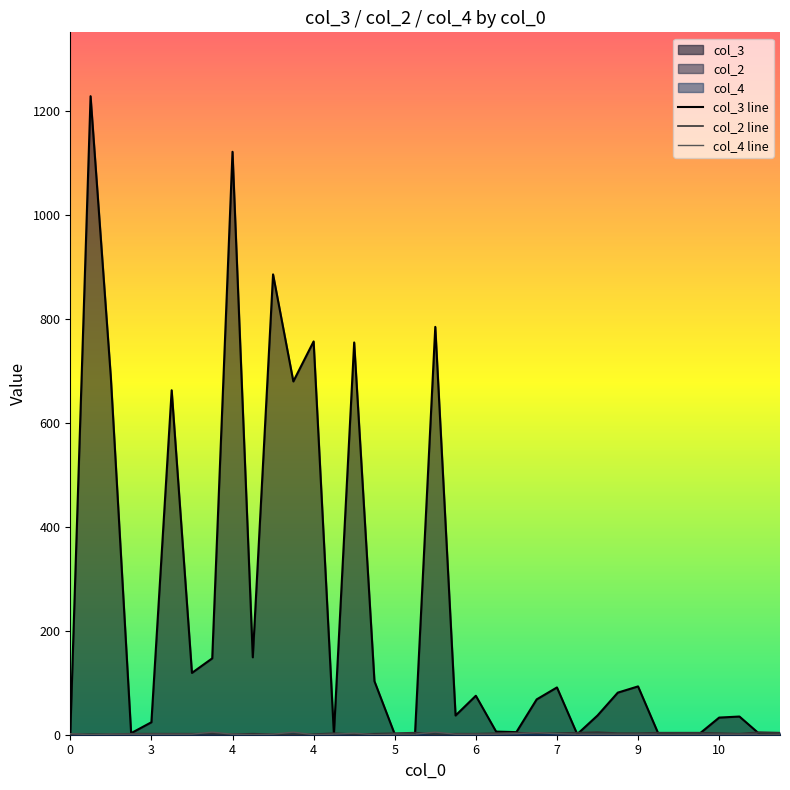

At how many categories does at least one series exceed 441?

9